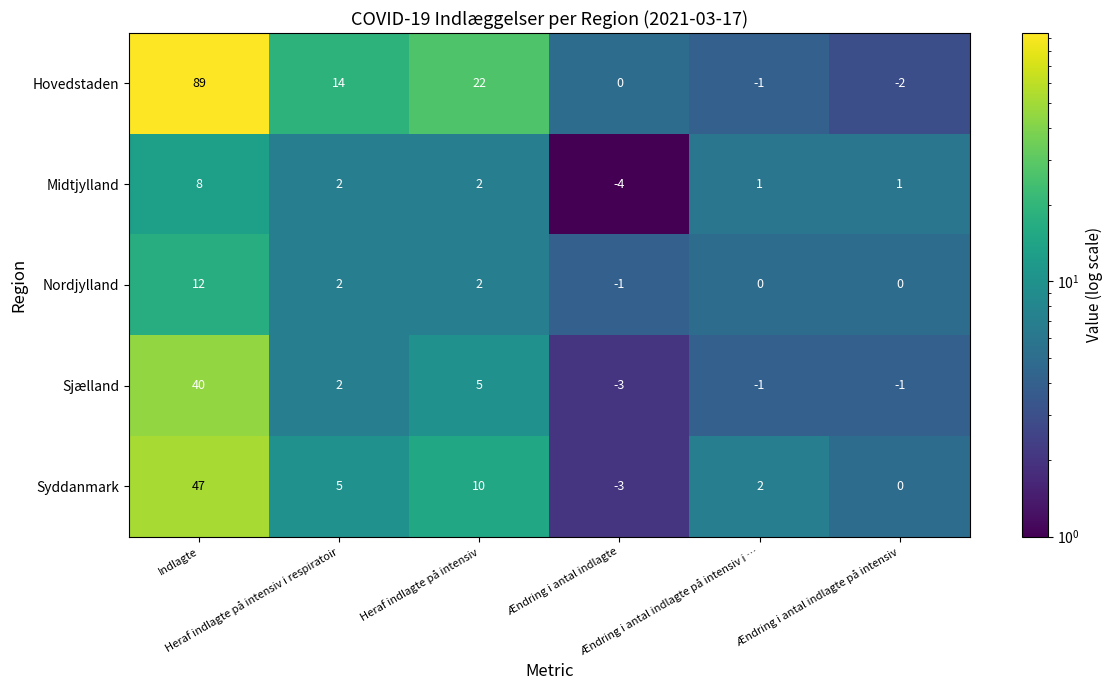

What is the lowest value of the Syddanmark series?

-3